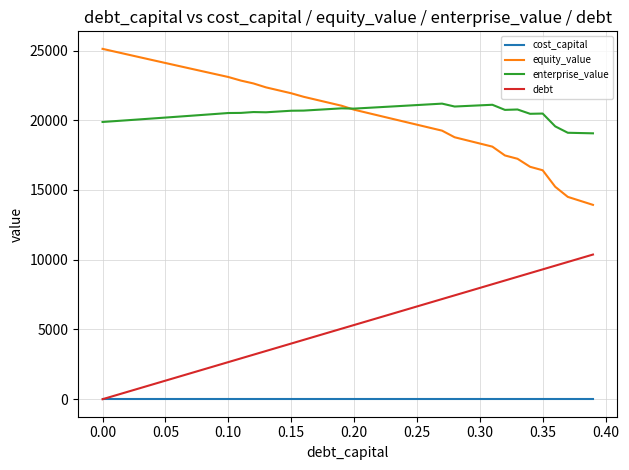

Rank the series by their maximum value, from highest to lowest.

equity_value, enterprise_value, debt, cost_capital